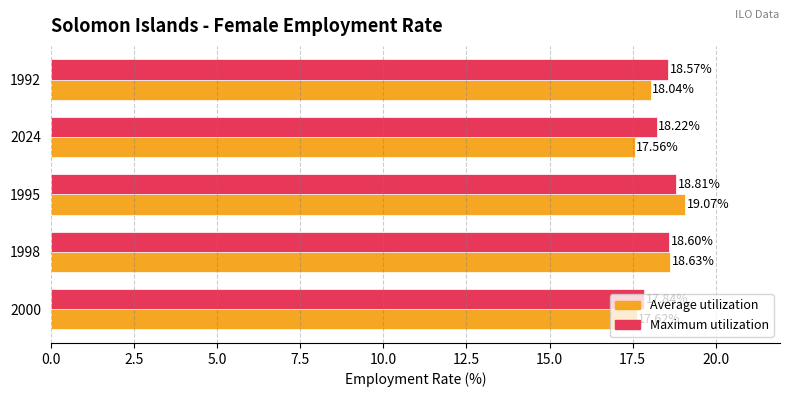

How many Maximum utilization values are between 18 and 19?

4